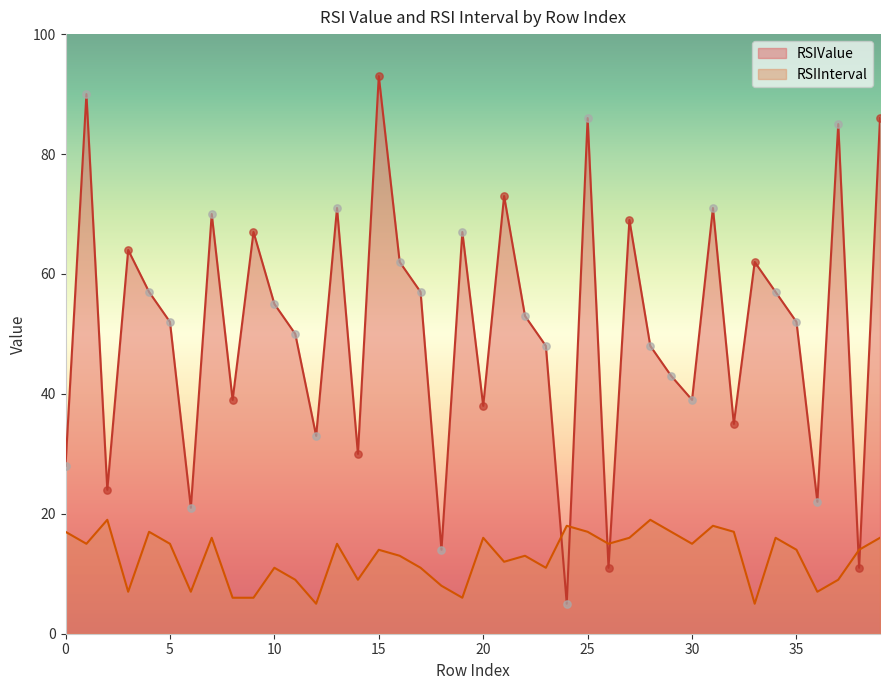

Is the value of RSIInterval at 20 greater than the value of RSIValue at 22?

No